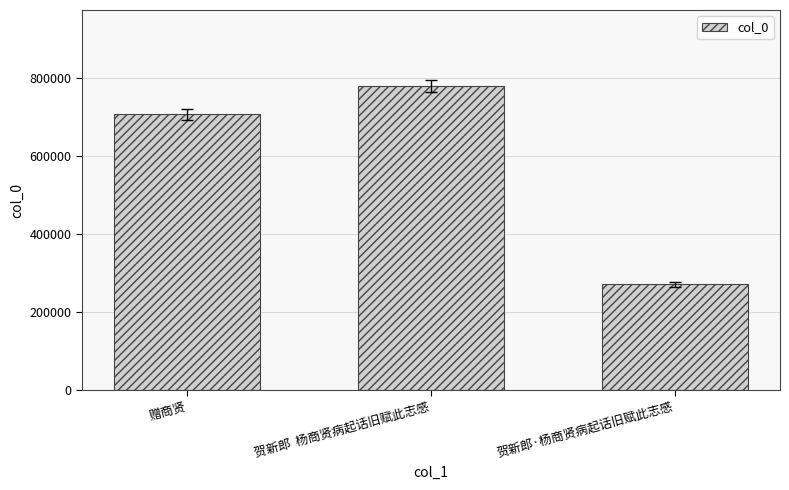

What is the difference between the maximum and minimum values?

507480